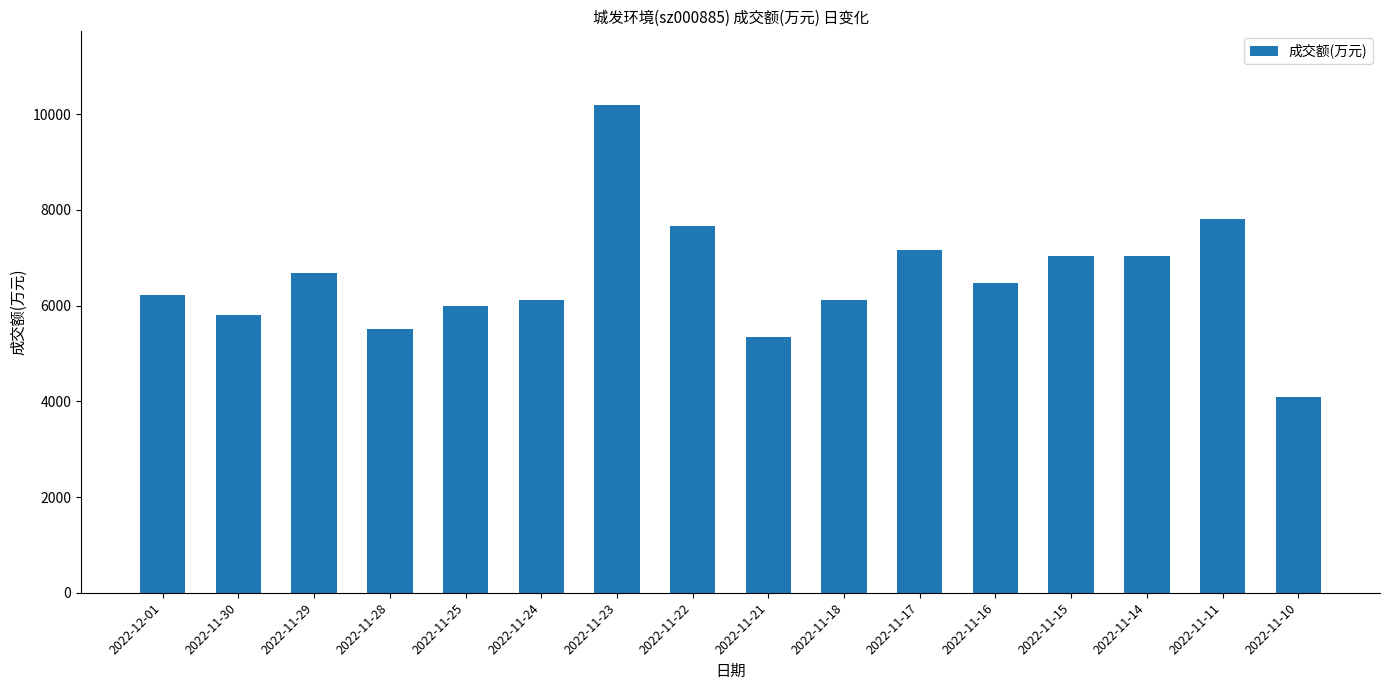

What is the maximum value shown in the chart?

10200